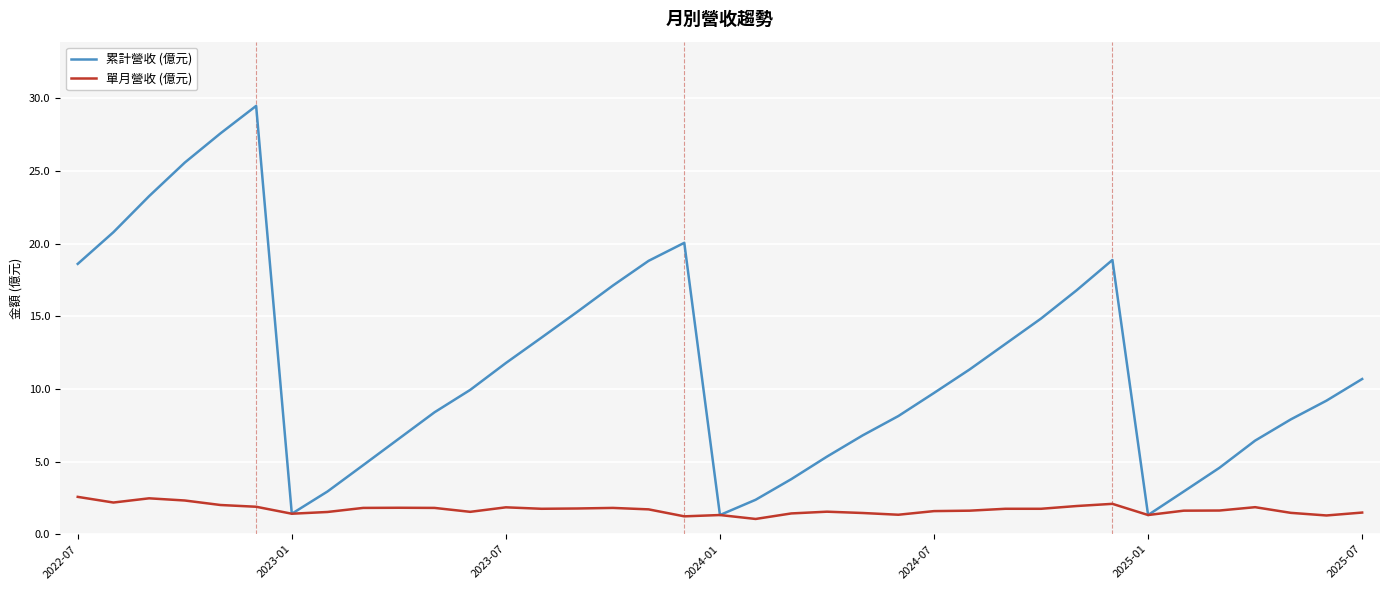

Rank the series by their average value, from highest to lowest.

累計營收 (億元), 單月營收 (億元)